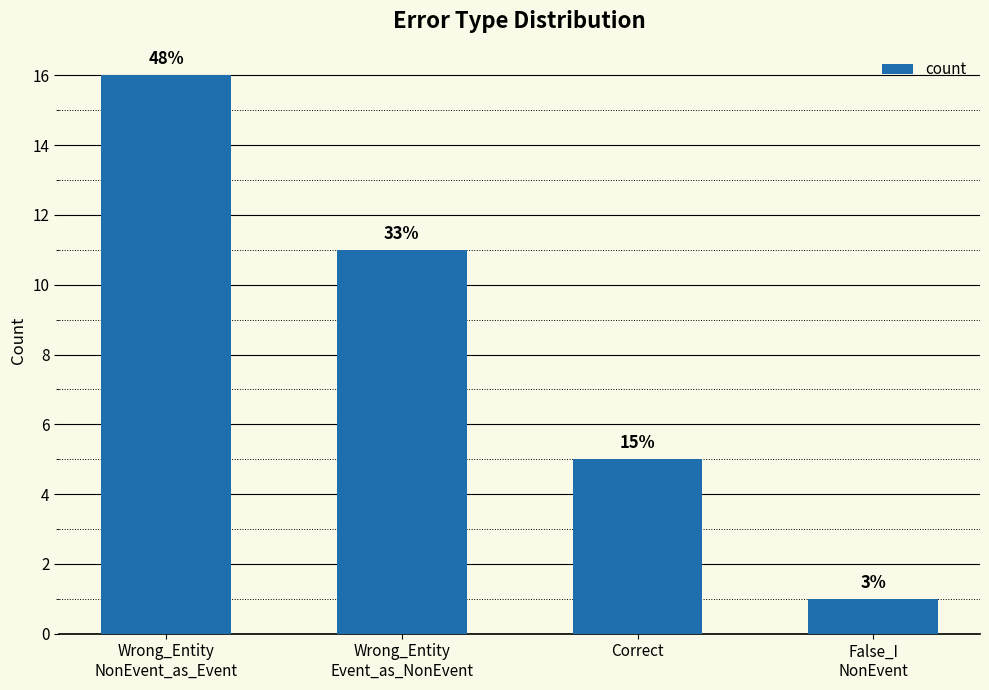

Are the bars horizontal?

No